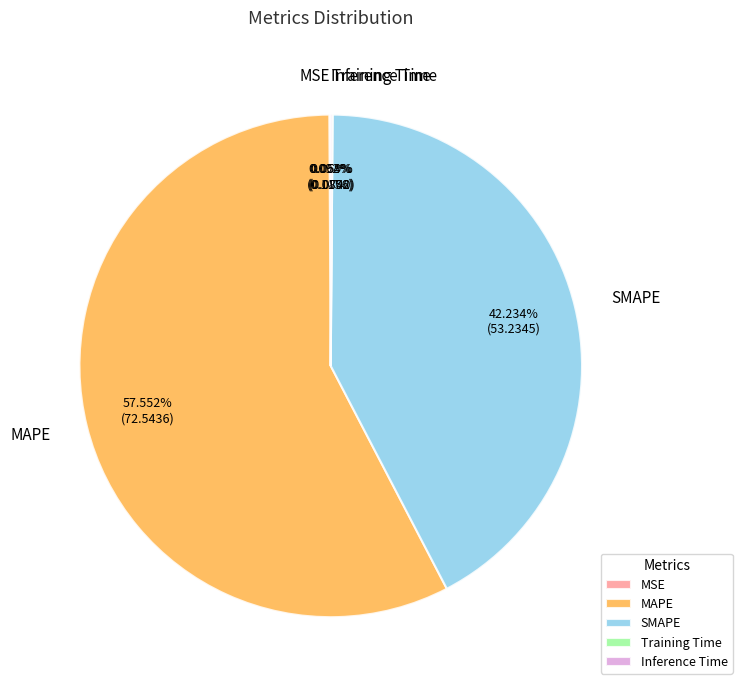

Combined, do SMAPE and MAPE account for over 50%?

Yes